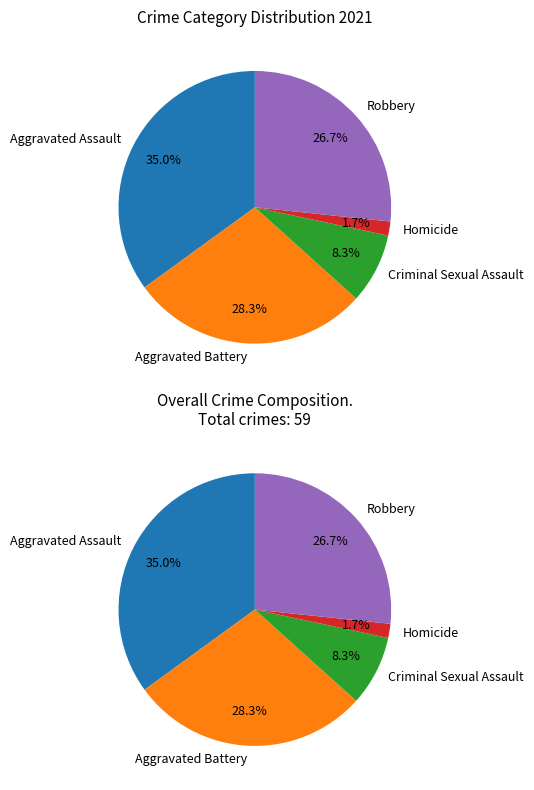

Count the number of slices in the pie.

5